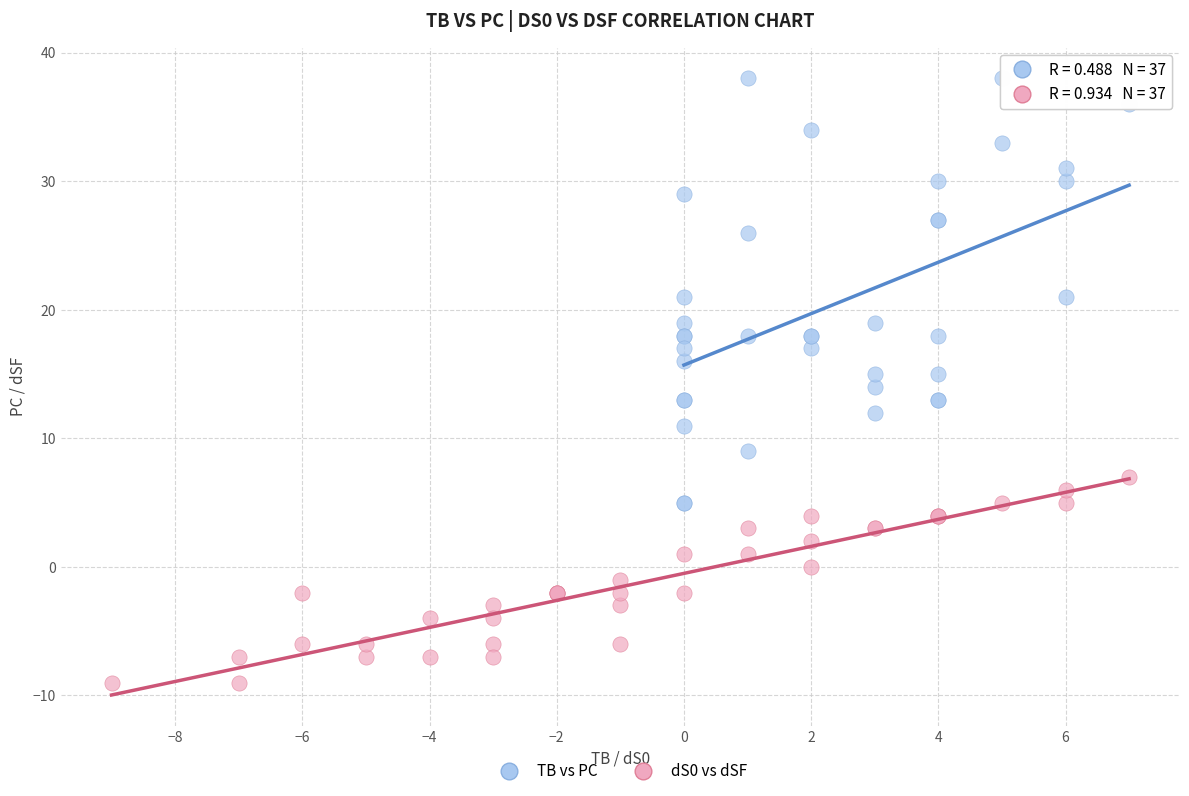

Which series contains the lowest Y value?

dS0 vs dSF